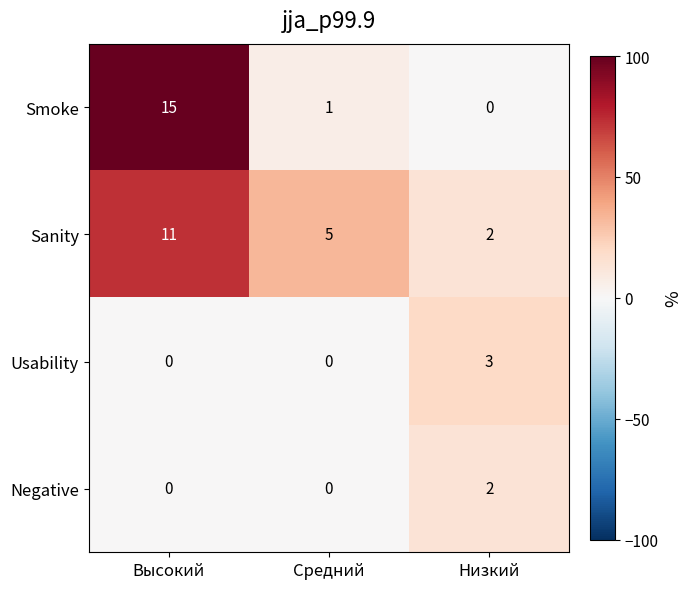

True or false: Usability has a value of -2 at Высокий.

False